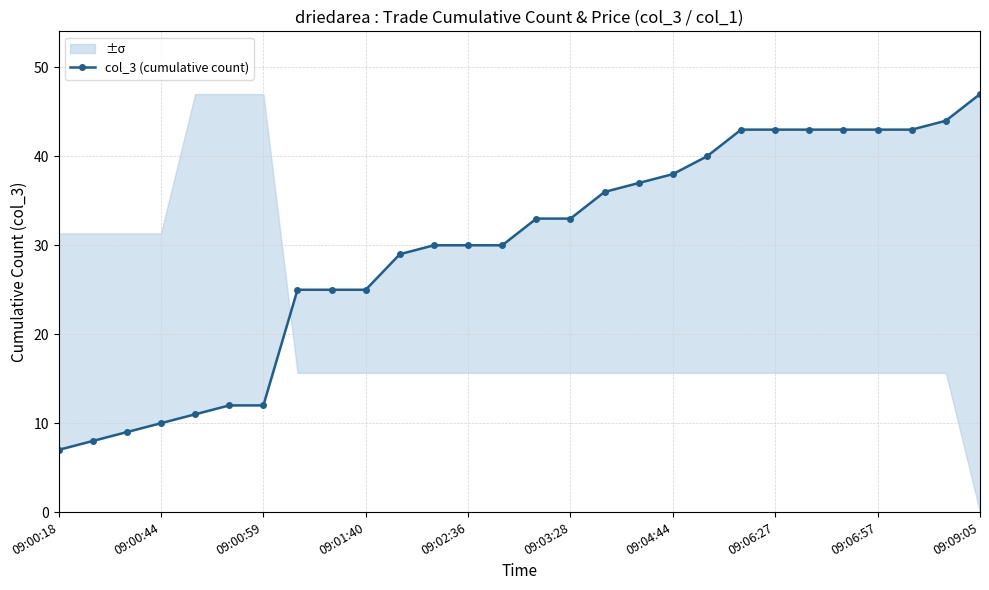

How many lines are shown in the chart?

1